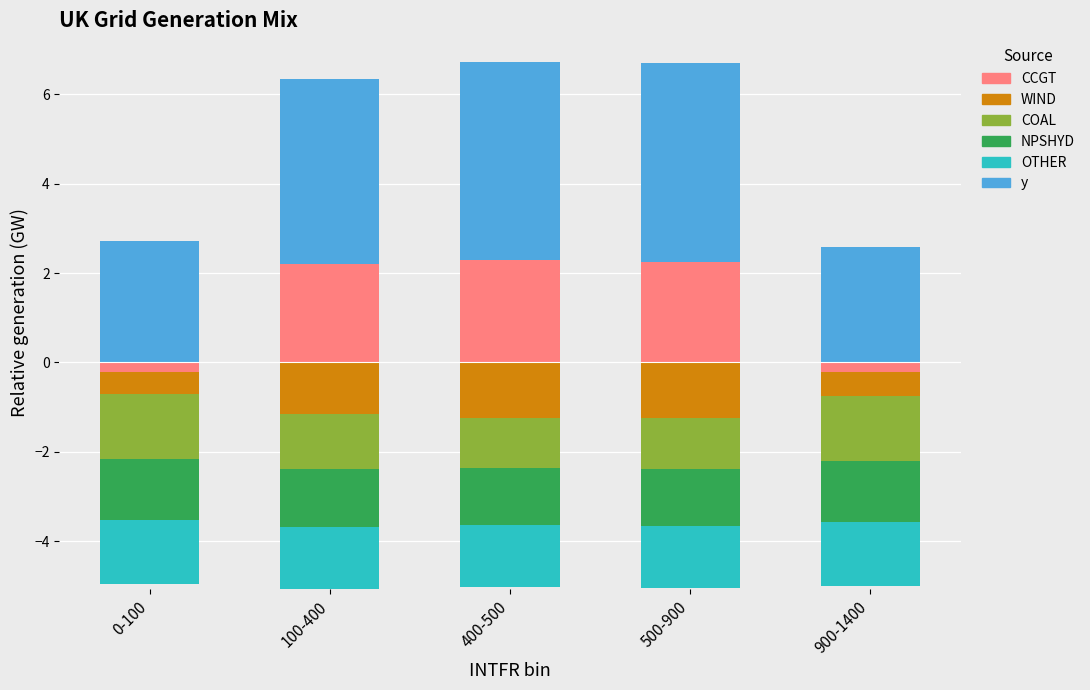

At which category is the sum across all series the highest?

400-500